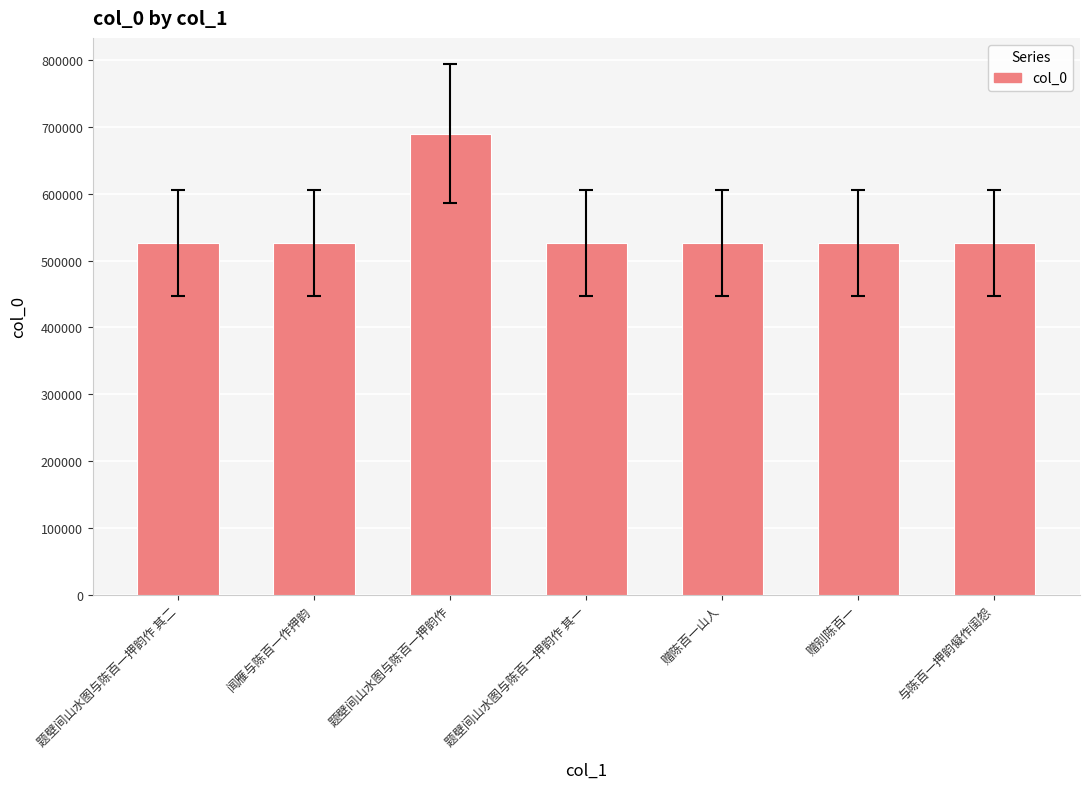

What is the change in value from 闻雁与陈百一作押韵 to 题壁间山水图与陈百一押韵作?

+163542